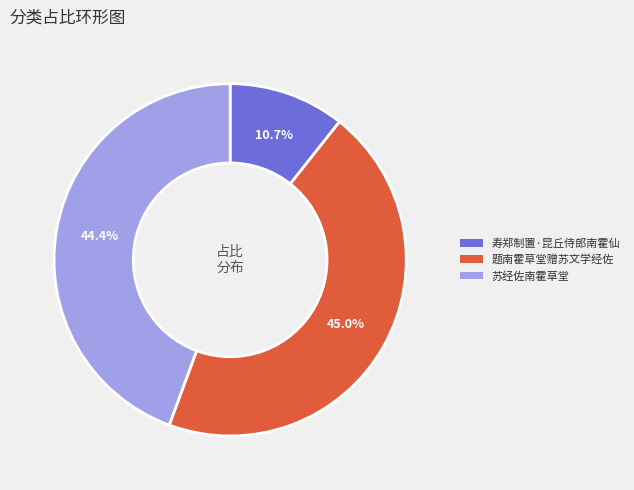

To the nearest percent, what portion does 题南霍草堂赠苏文学经佐 represent?

45%